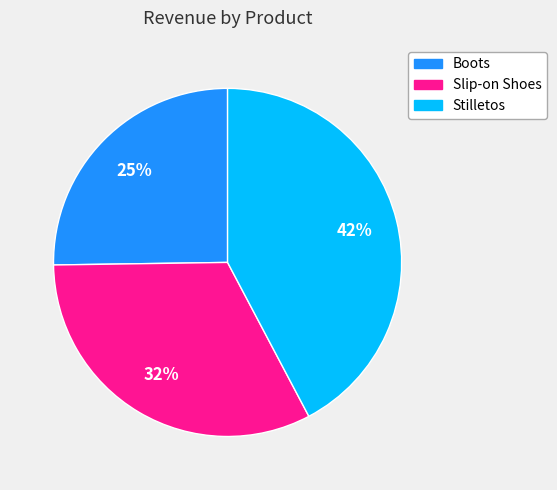

Is the sum of Boots and Stilletos greater than half?

Yes